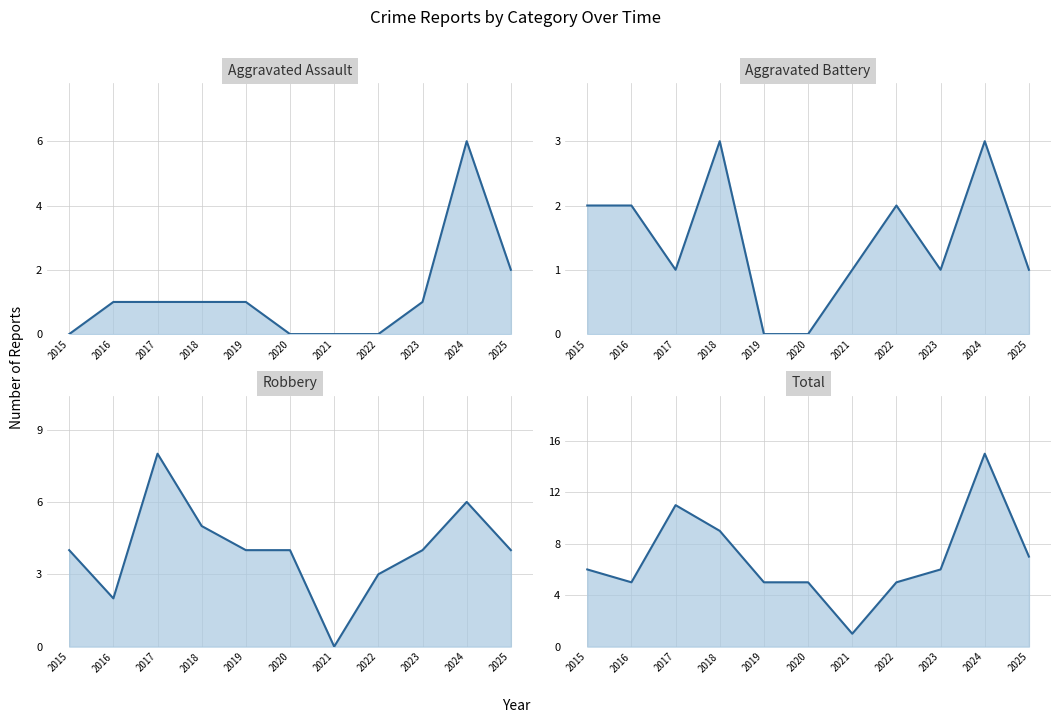

Read the Robbery (line) value at 2023.

4